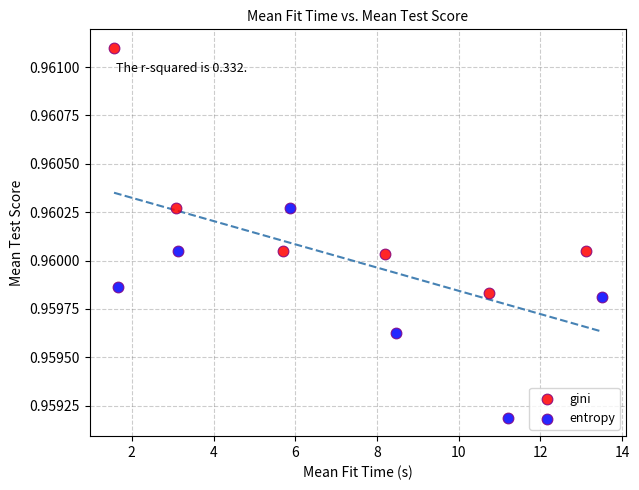

Which series has the widest spread of Y values?

gini